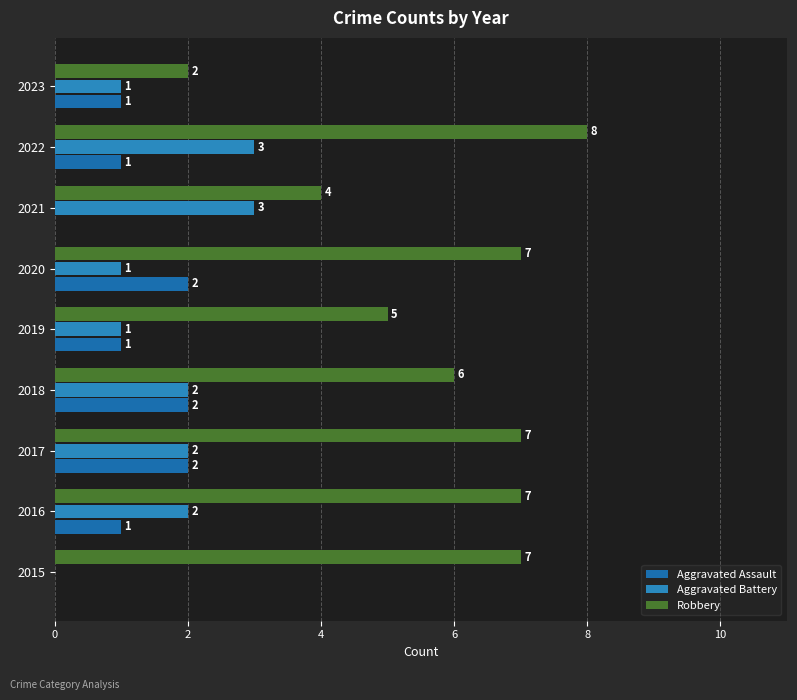

At which category is the sum across all series the highest?

2022